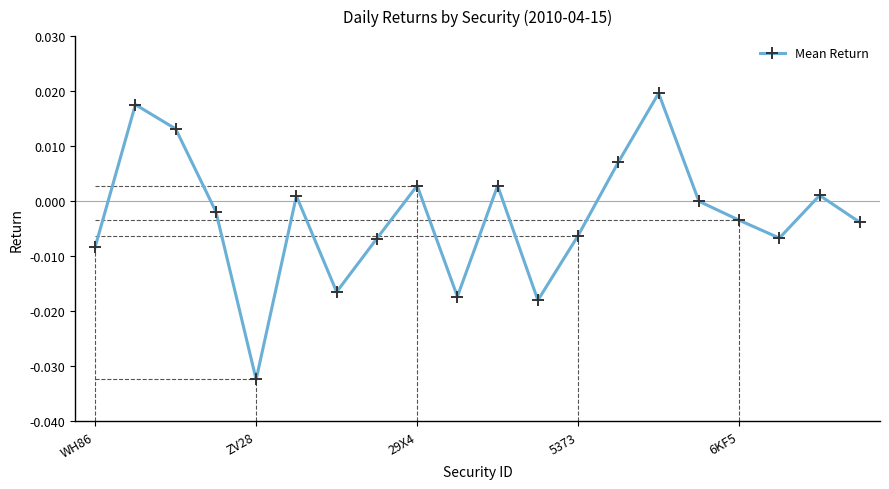

How many interior local valleys (lower than both neighbors) does the data have?

5